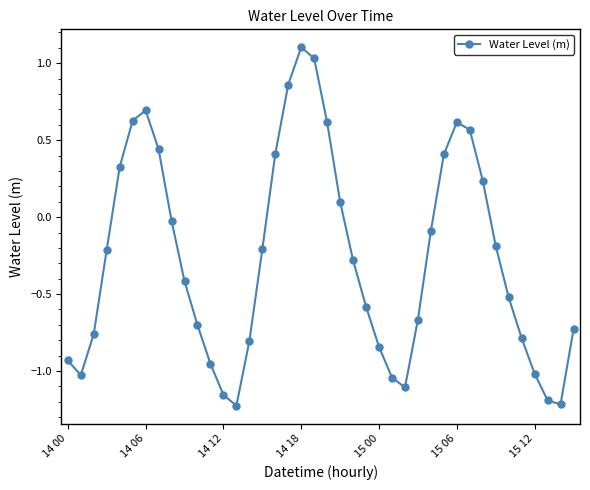

Is this an area chart (filled region under the line)?

No